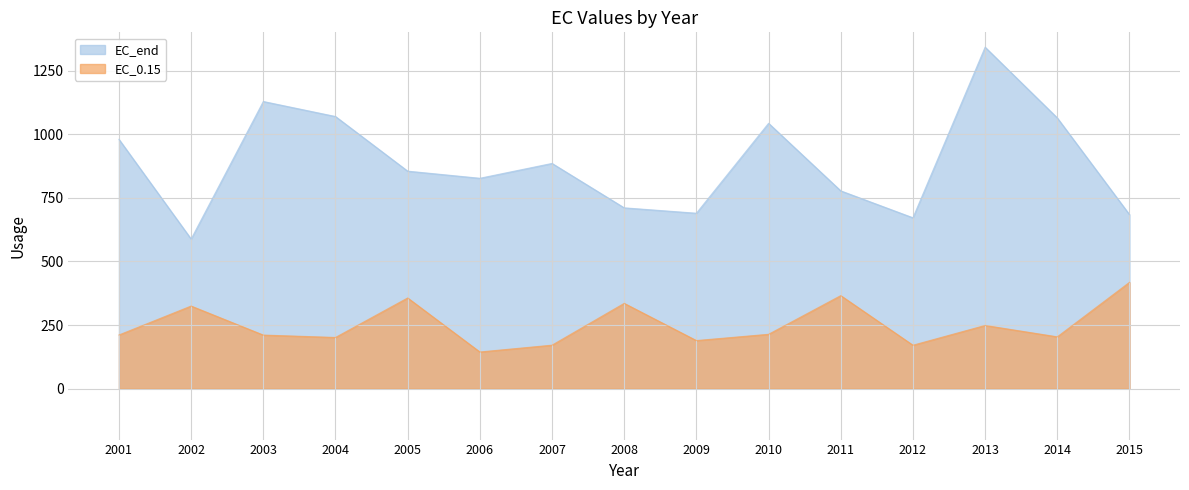

Is it true that EC_end equals 319.1 at 2005?

False